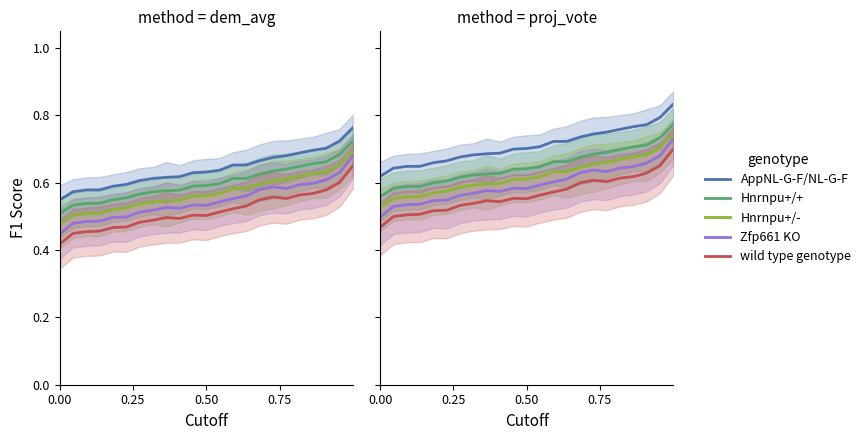

What is the sum of all AppNL-G-F/NL-G-F values?

16.3